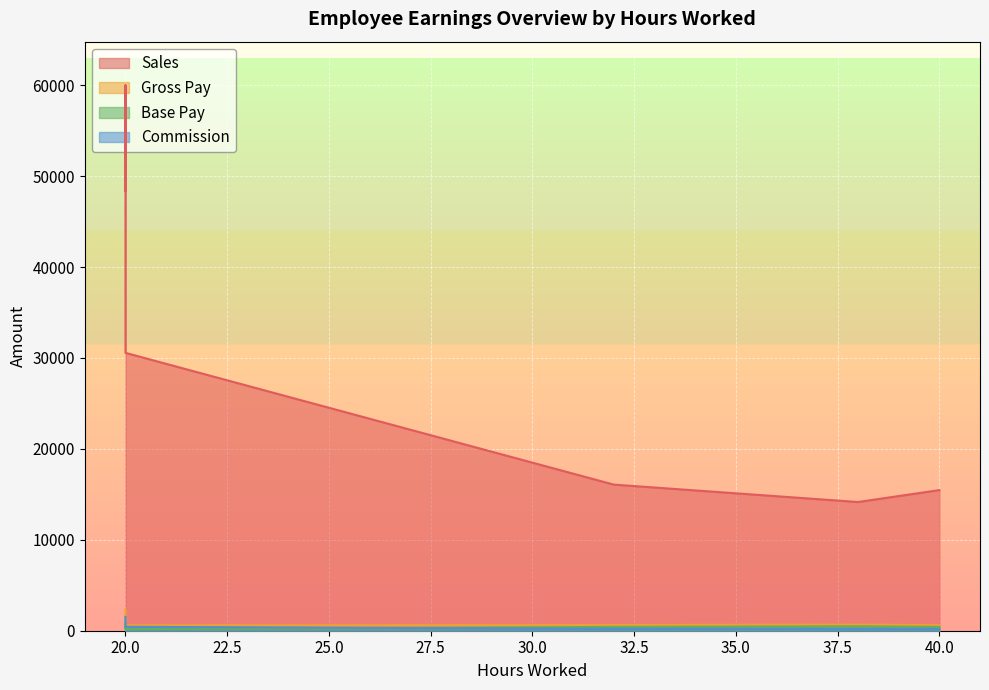

The value of Sales at 20 is 59984.3. True or false?

True